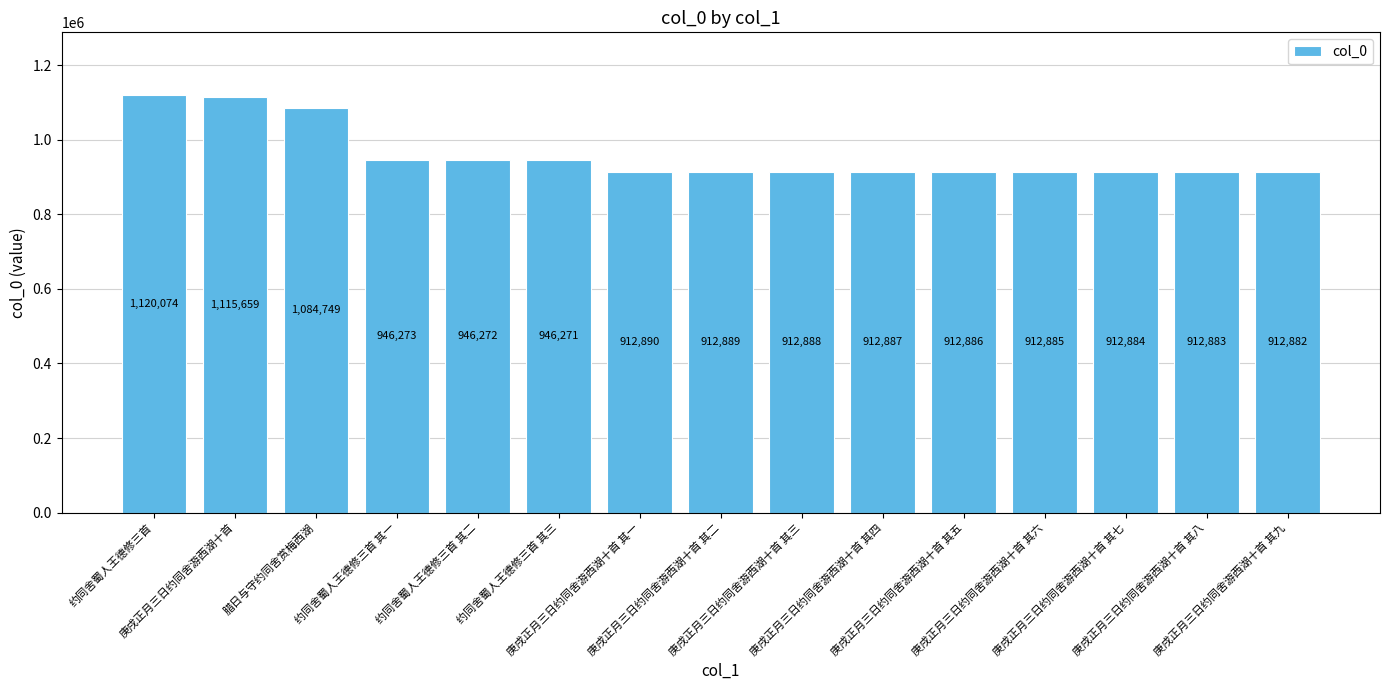

Are the bars grouped side by side (vs. stacked)?

No